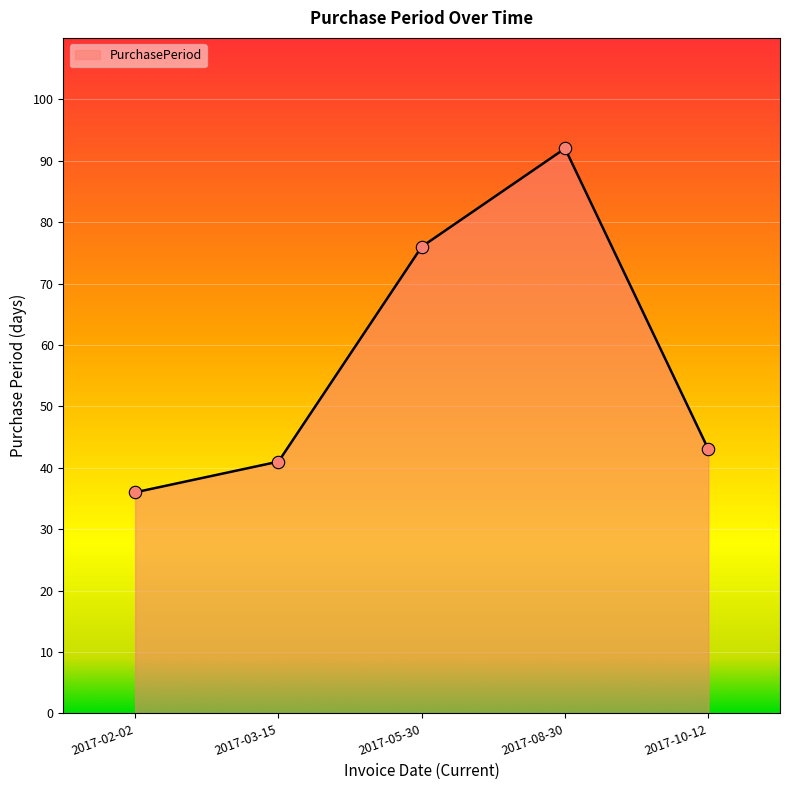

What is the ratio of the value at 2017-02-02 to the value at 2017-10-12?

0.8